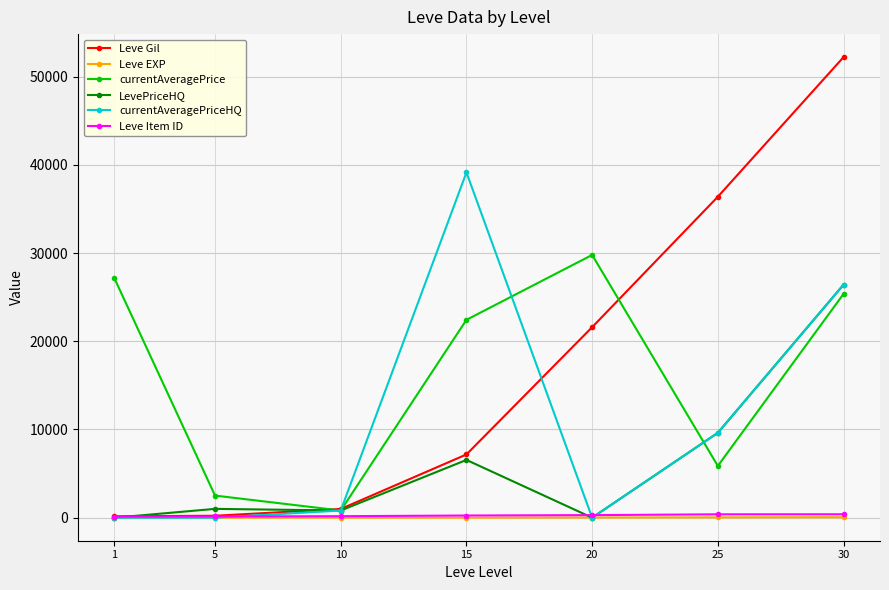

At which category does currentAveragePrice reach its first local valley?

10